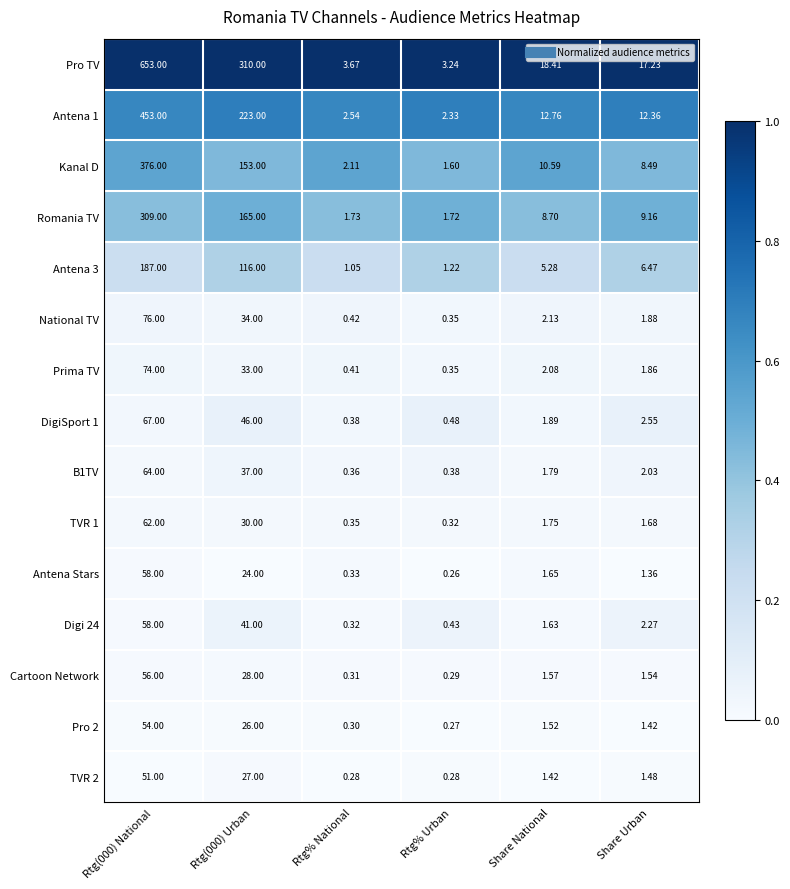

At how many categories does at least one series exceed 0?

6